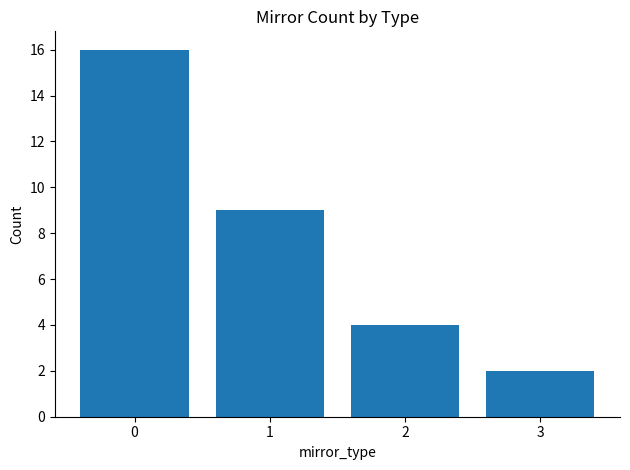

Rank the categories by value from lowest to highest.

3, 2, 1, 0